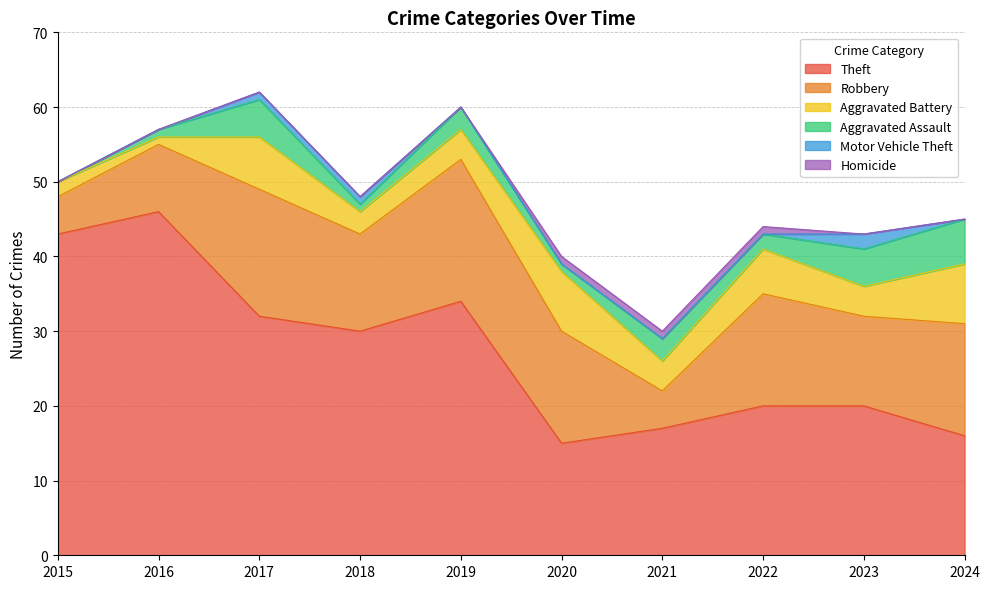

How many data points does each series have?

10